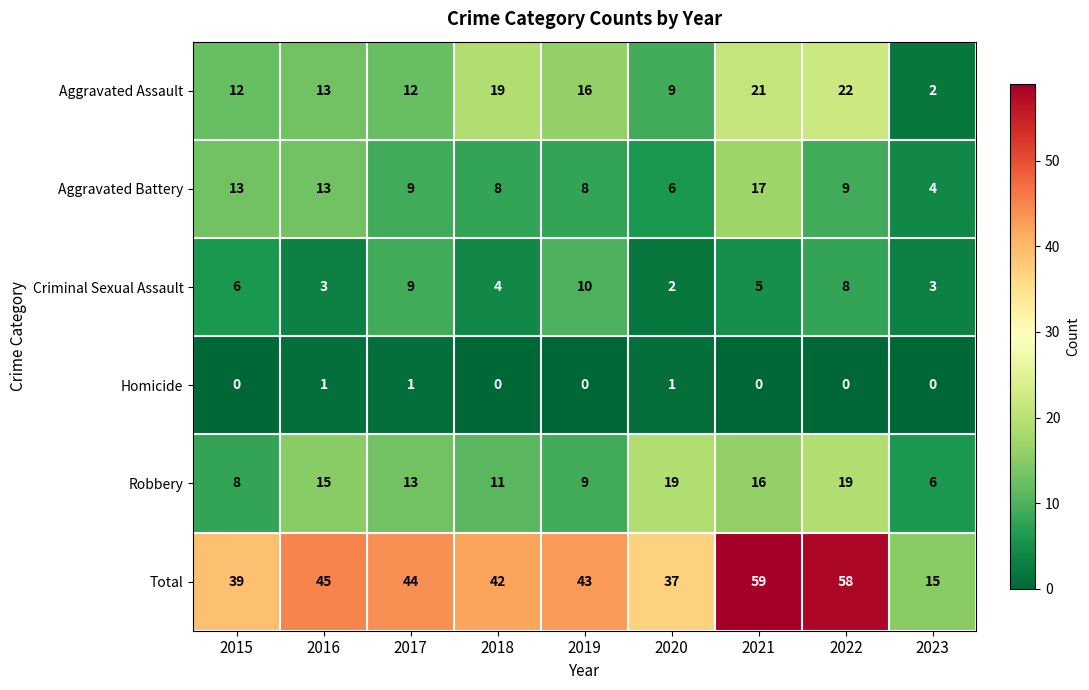

How many data points in Criminal Sexual Assault are less than 5?

4